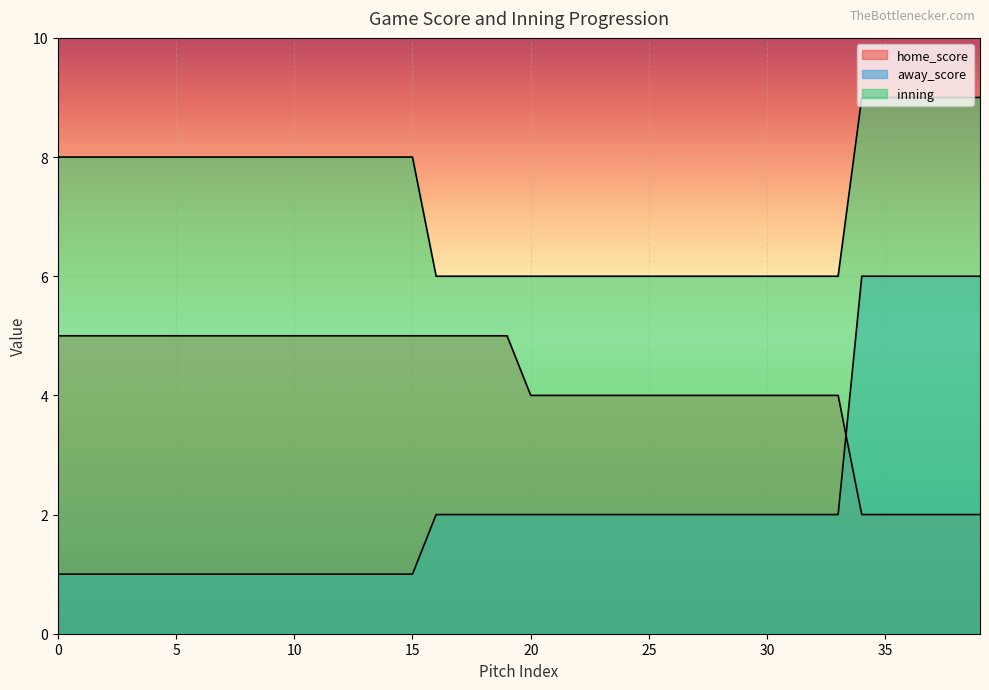

At how many categories does at least one series exceed 1?

40